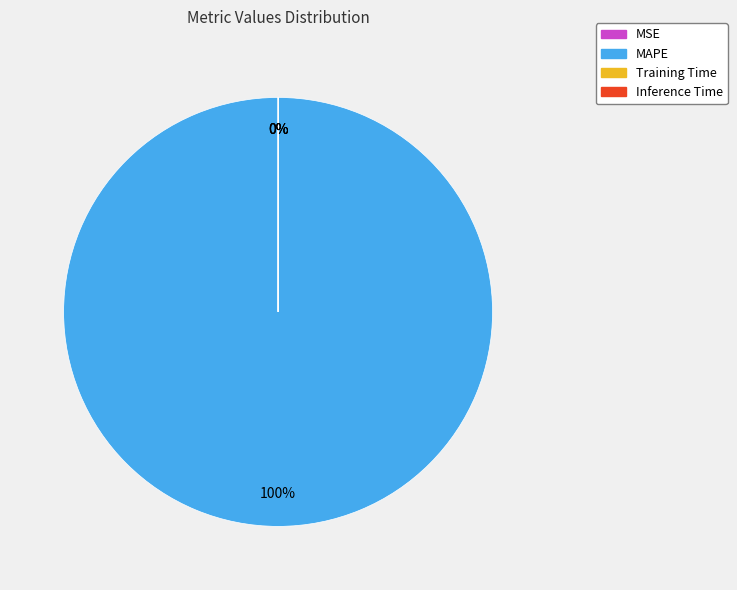

Which category accounts for the majority?

MAPE